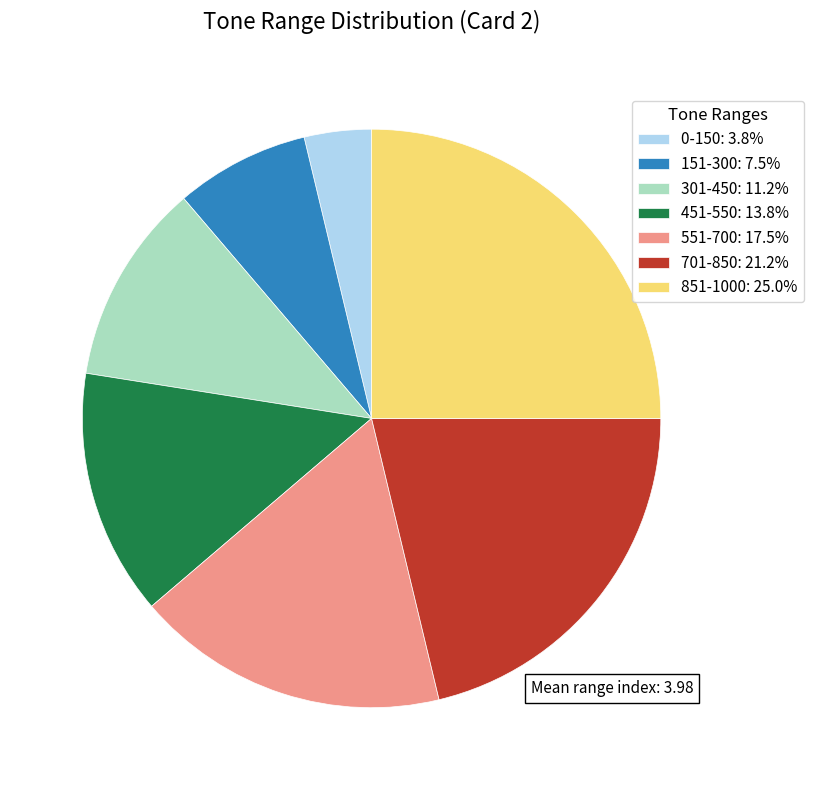

What is the largest slice in the pie chart?

851-1000